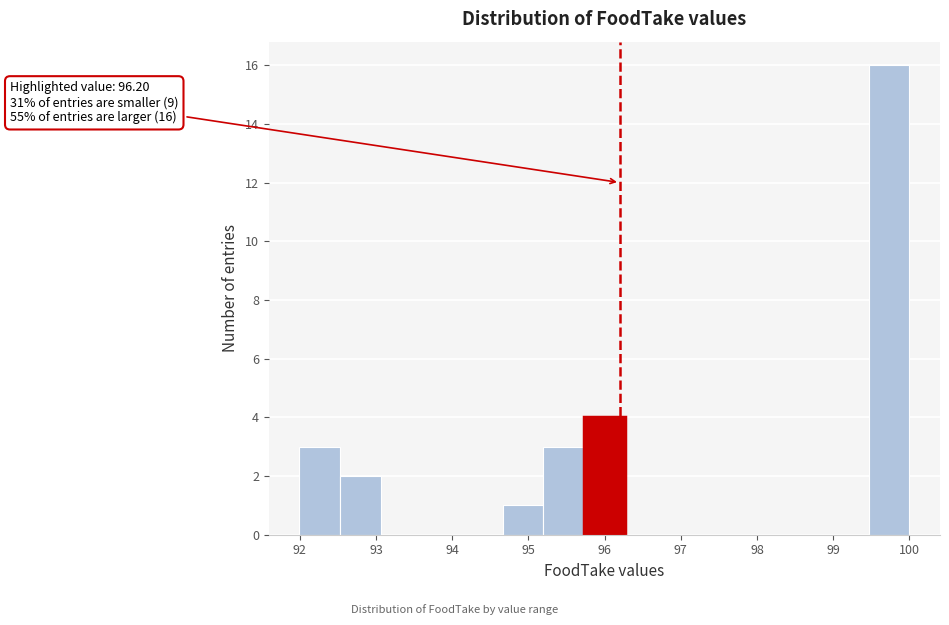

Which range on the x-axis has the tallest bar?

99.5 to 100.0